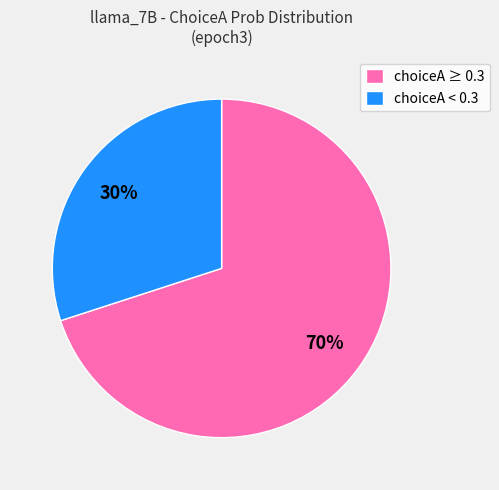

Do choiceA ≥ 0.3 and choiceA < 0.3 together represent more than half of the pie?

Yes